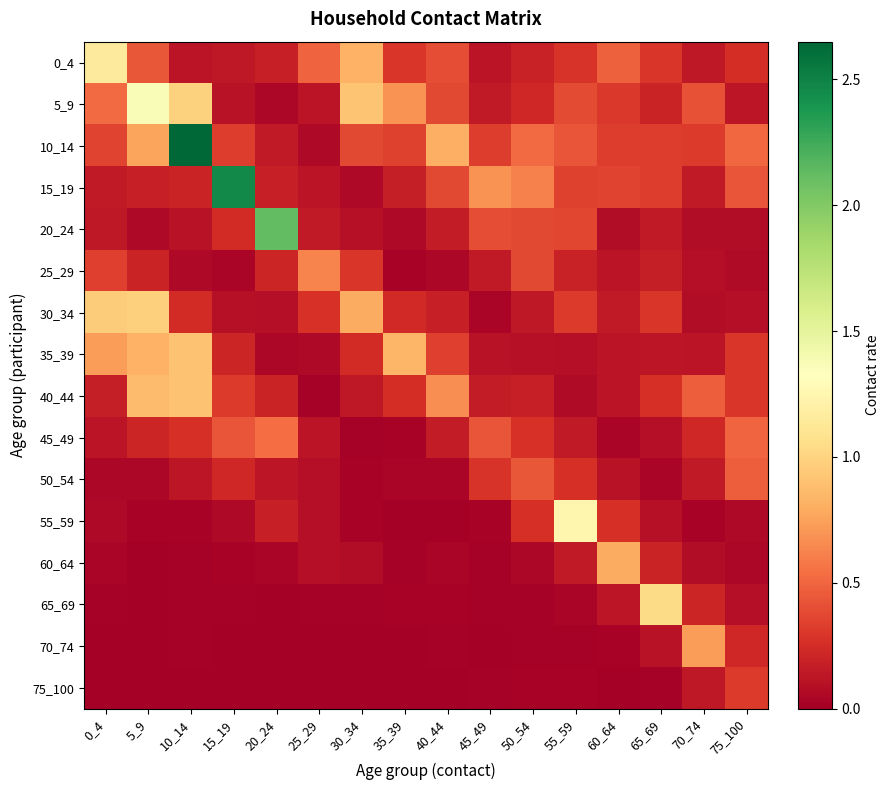

What is the total value across all series at 45_49?

3.0